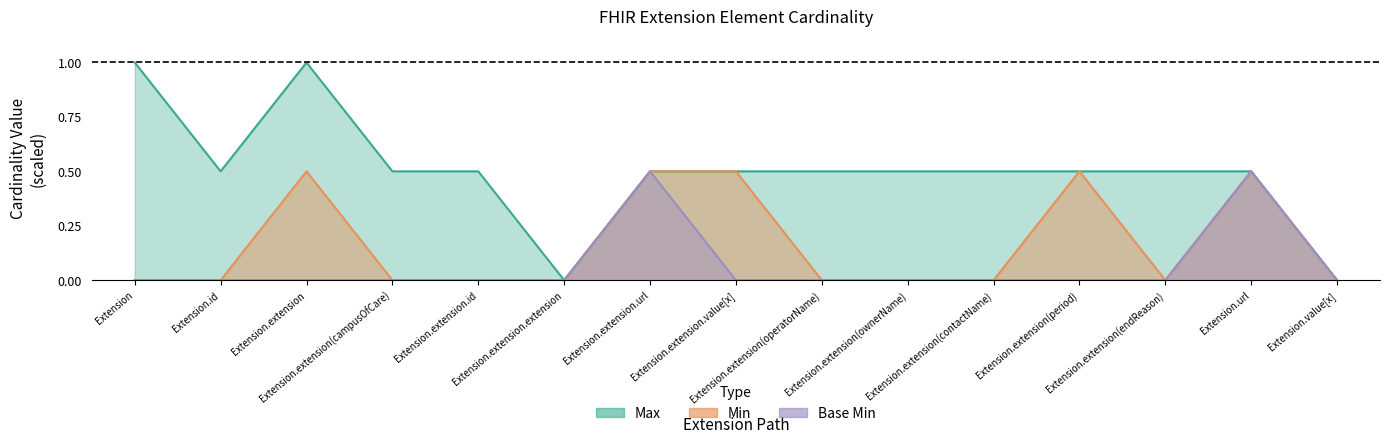

True or false: Min has a value of 0.7 at Extension.url.

False